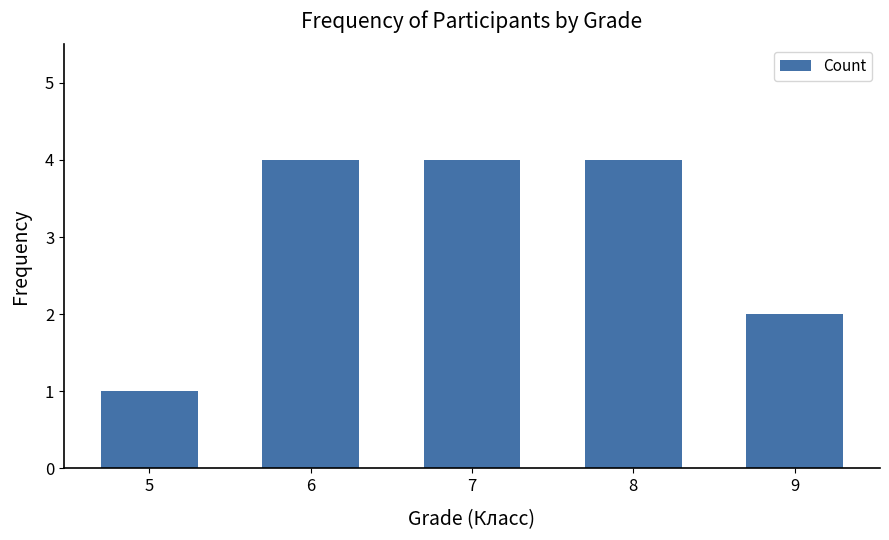

Is it true that the value at 9 is 1?

False